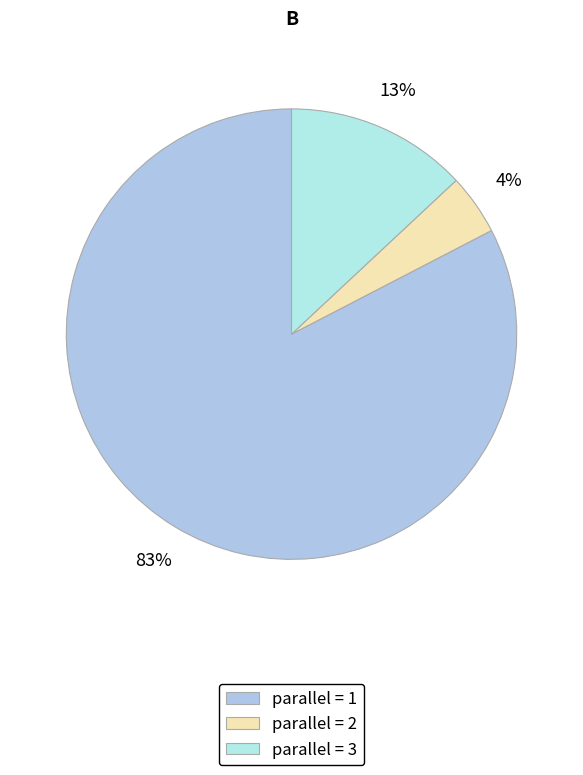

Count the number of slices in the pie.

3